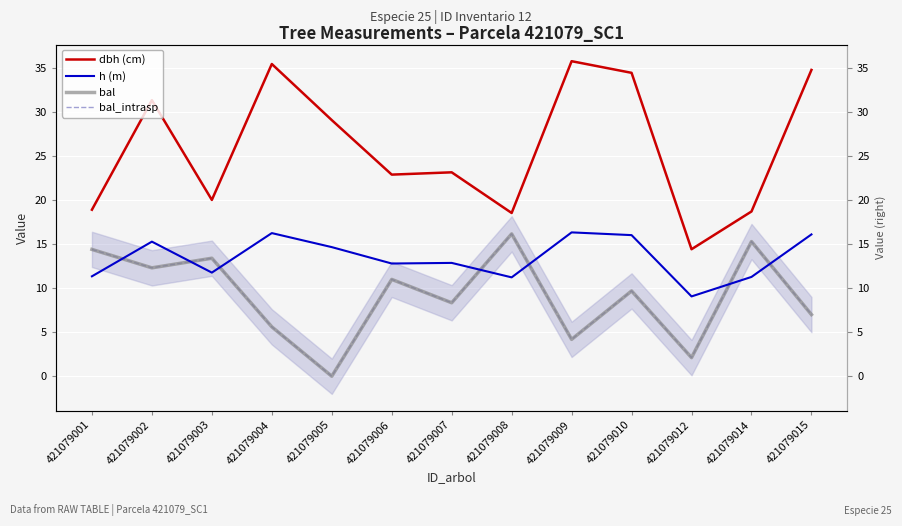

What is the difference between the maximum and second lowest values in the dbh (cm) series?

17.2